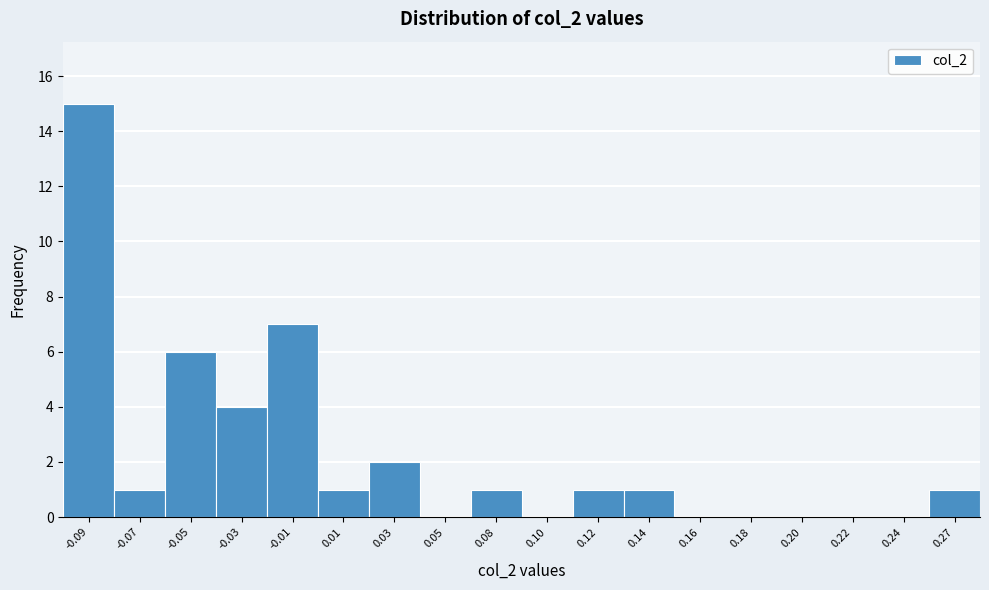

Reading left to right, what are all the values shown in this chart?

-0.09=15	-0.07=1	-0.05=6	-0.03=4	-0.01=7	0.01=1	0.03=2	0.05=0	0.08=1	0.10=0	0.12=1	0.14=1	0.16=0	0.18=0	0.20=0	0.22=0	0.24=0	0.27=1